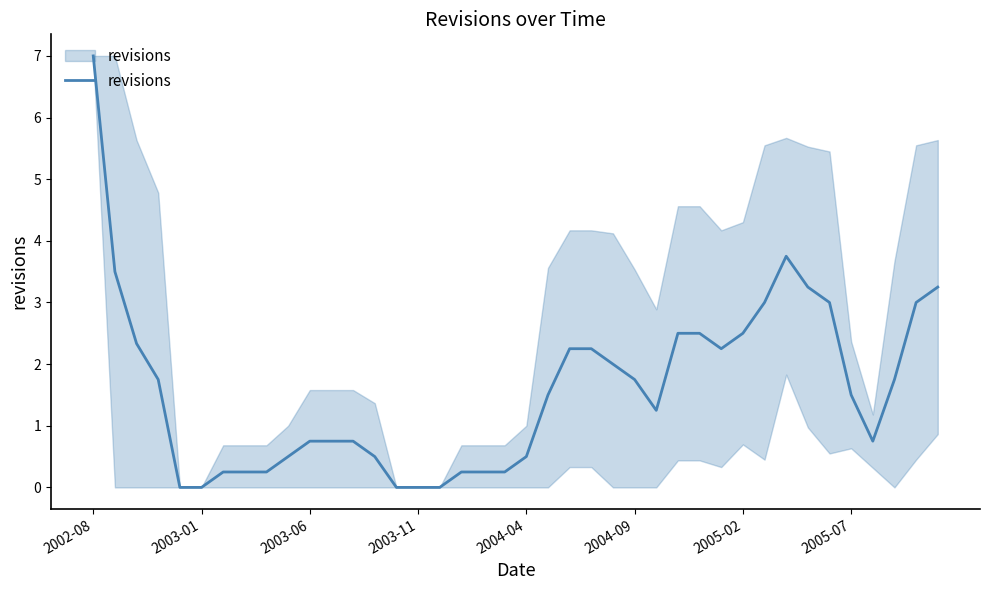

What is the maximum value shown in the chart?

7.0